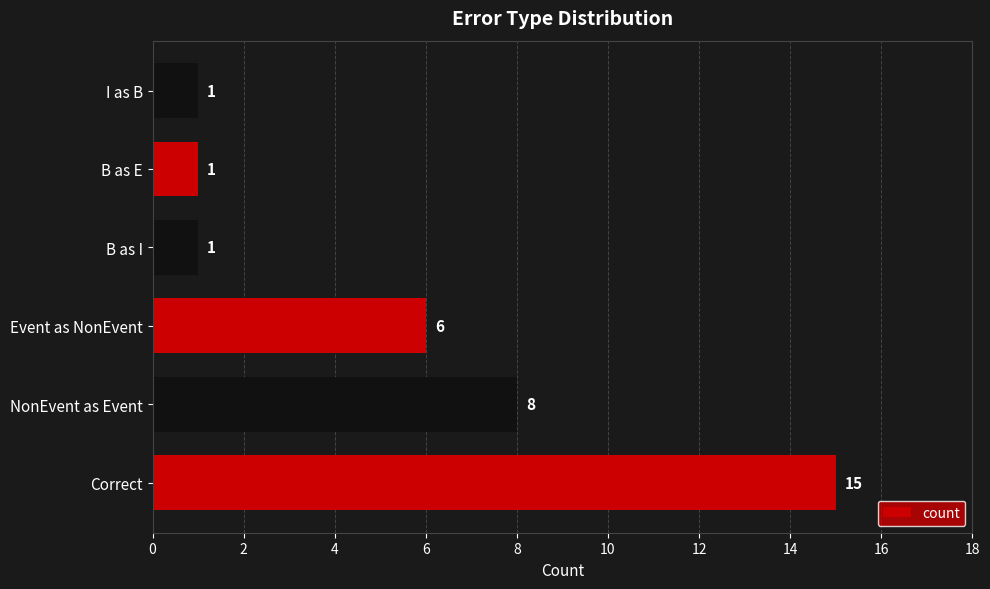

Approximately how many times larger is the value at Event as NonEvent compared to B as I?

6.0